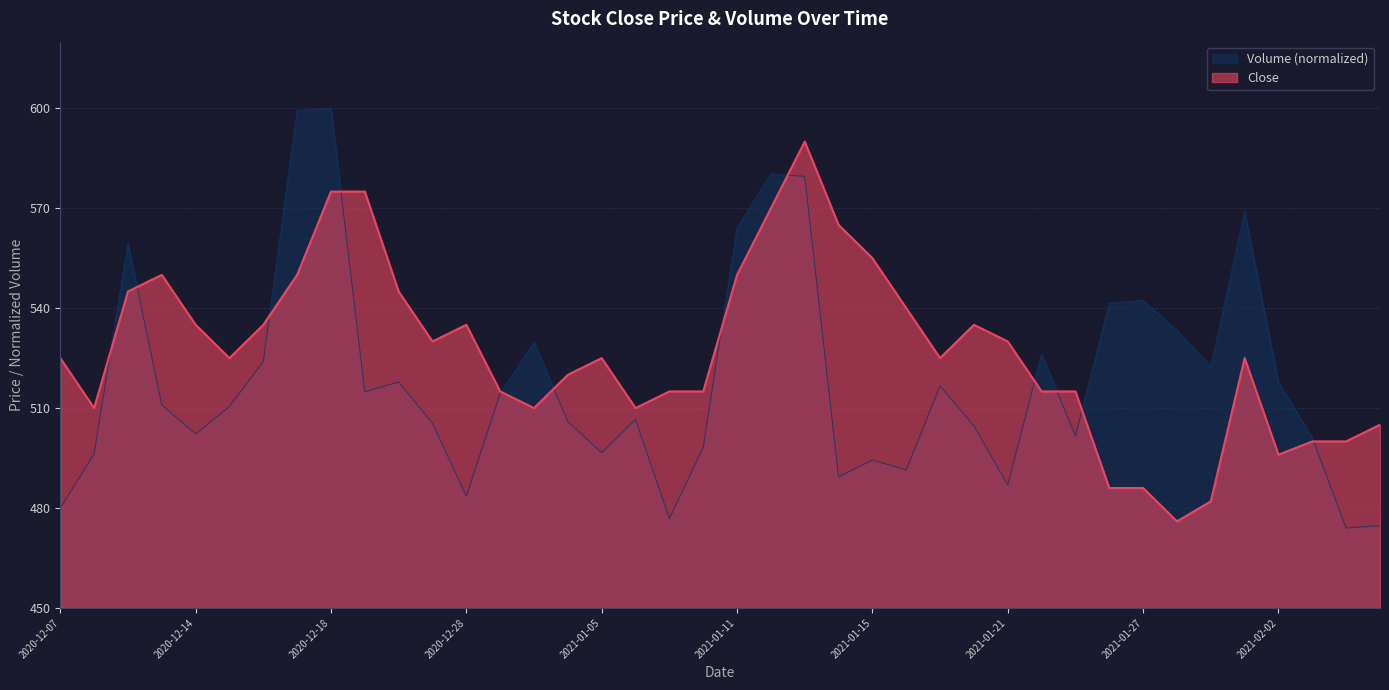

How many interior local valleys (lower than both neighbors) does the data have?

8